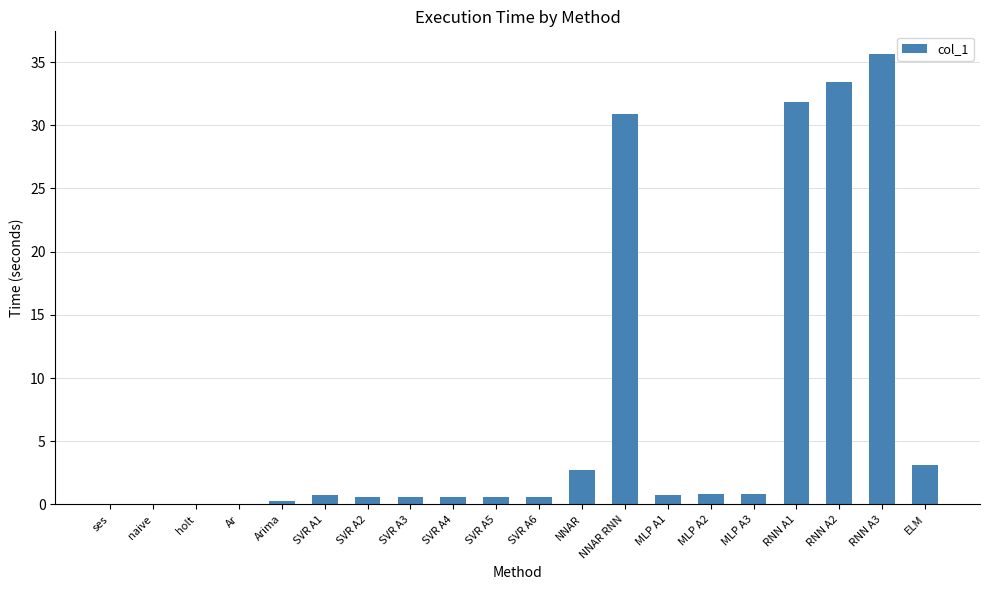

What is the sum of all values?

143.8